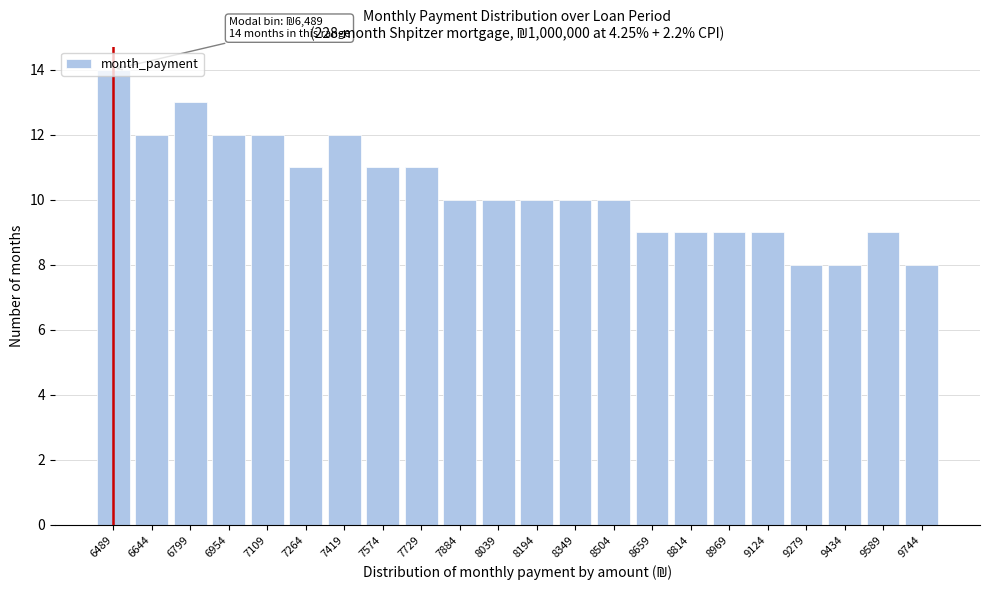

Which has a higher value, 7419 or 8349?

7419